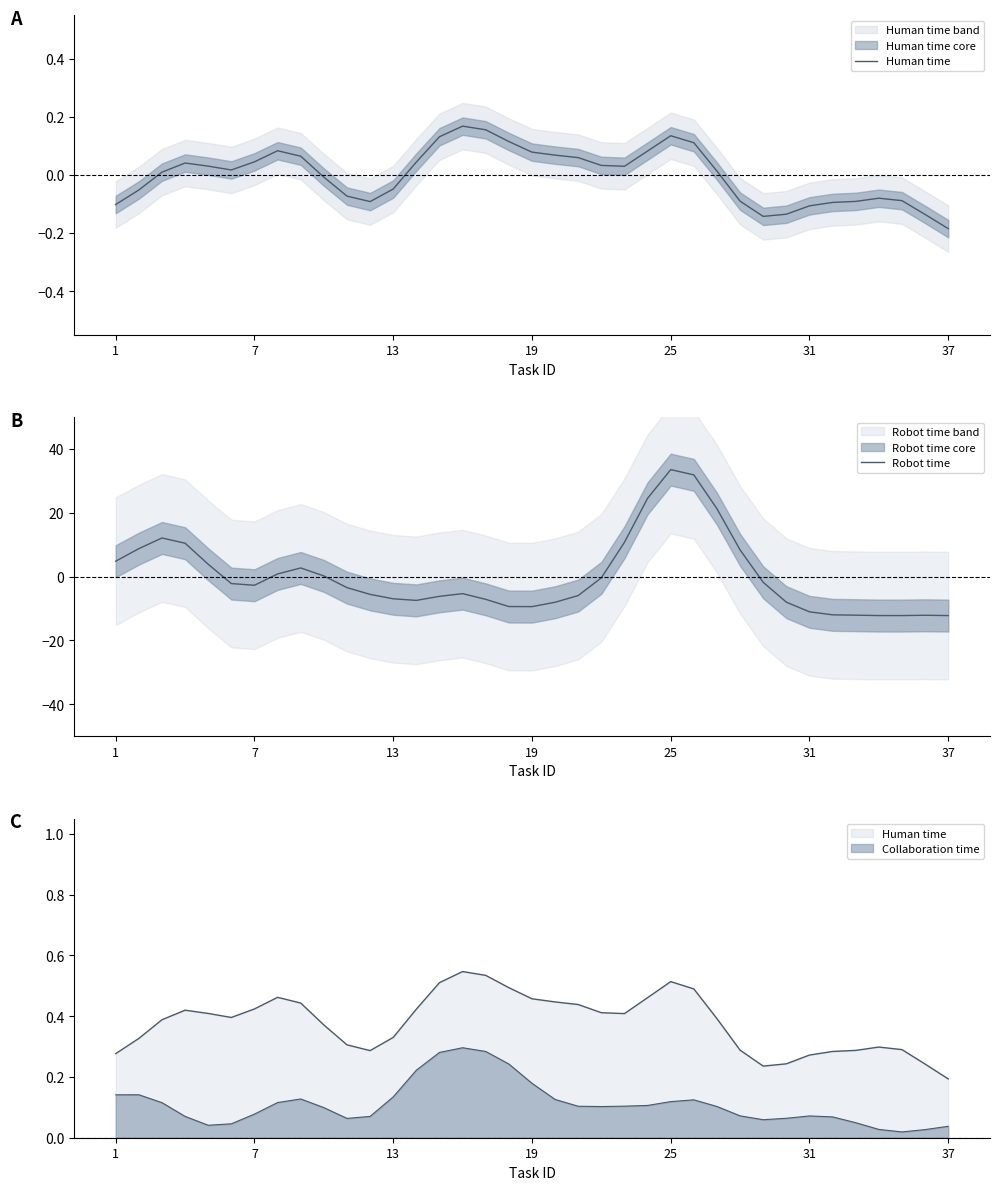

At how many categories does at least one series exceed 6?

9